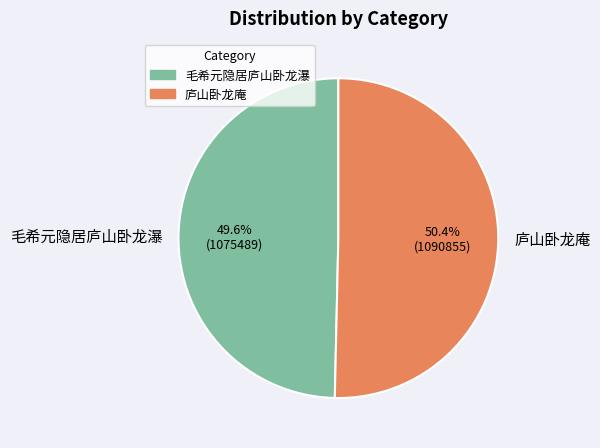

True or false: 毛希元隐居庐山卧龙瀑 accounts for 15% of the total.

False